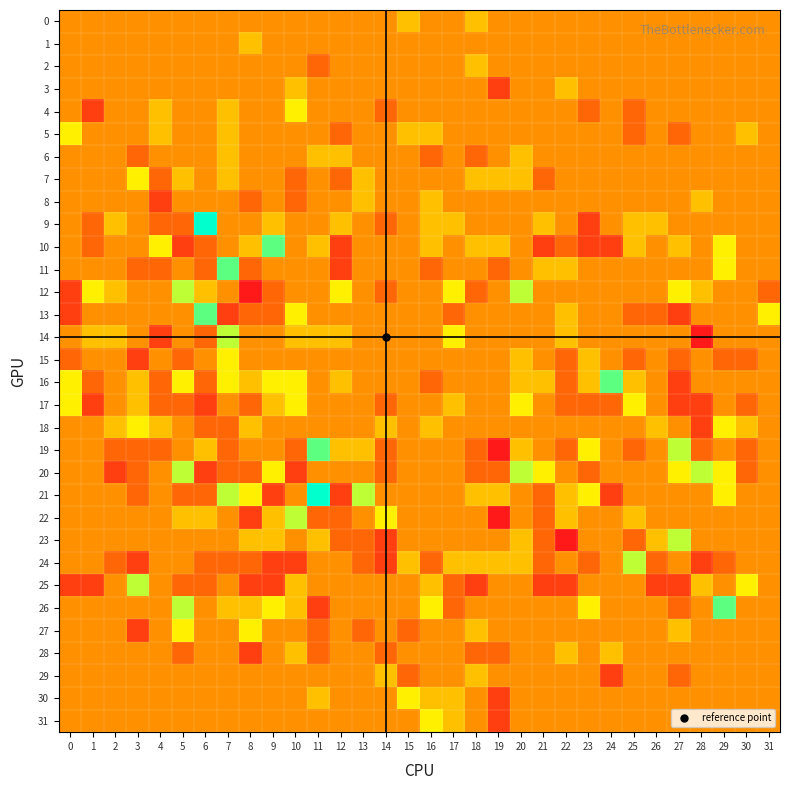

Reading right to left, what are all the values shown in this chart?

0: 31=0	30=0	29=0	28=0	27=0	26=0	25=0	24=0	23=0	22=0	21=0	20=0	19=0	18=1	17=0	16=0	15=1	14=0	13=0	12=0	11=0	10=0	9=0	8=0	7=0	6=0	5=0	4=0	3=0	2=0	1=0	0=0
1: 31=0	30=0	29=0	28=0	27=0	26=0	25=0	24=0	23=0	22=0	21=0	20=0	19=0	18=0	17=0	16=0	15=0	14=0	13=0	12=0	11=0	10=0	9=0	8=1	7=0	6=0	5=0	4=0	3=0	2=0	1=0	0=0
2: 31=0	30=0	29=0	28=0	27=0	26=0	25=0	24=0	23=0	22=0	21=0	20=0	19=0	18=1	17=0	16=0	15=0	14=0	13=0	12=0	11=-1	10=0	9=0	8=0	7=0	6=0	5=0	4=0	3=0	2=0	1=0	0=0
3: 31=0	30=0	29=0	28=0	27=0	26=0	25=0	24=0	23=0	22=1	21=0	20=0	19=-2	18=0	17=0	16=0	15=0	14=0	13=0	12=0	11=0	10=1	9=0	8=0	7=0	6=0	5=0	4=0	3=0	2=0	1=0	0=0
4: 31=0	30=0	29=0	28=0	27=0	26=0	25=-1	24=0	23=-1	22=0	21=0	20=0	19=0	18=0	17=0	16=0	15=0	14=-1	13=0	12=0	11=0	10=2	9=0	8=0	7=1	6=0	5=0	4=1	3=0	2=0	1=-2	0=0
5: 31=0	30=1	29=0	28=0	27=-1	26=0	25=-1	24=0	23=0	22=0	21=0	20=0	19=0	18=0	17=0	16=1	15=1	14=0	13=0	12=-1	11=0	10=0	9=0	8=0	7=1	6=0	5=0	4=1	3=0	2=0	1=0	0=2
6: 31=0	30=0	29=0	28=0	27=0	26=0	25=0	24=0	23=0	22=0	21=0	20=1	19=0	18=-1	17=0	16=-1	15=0	14=0	13=0	12=1	11=1	10=0	9=0	8=0	7=1	6=0	5=0	4=0	3=-1	2=0	1=0	0=0
7: 31=0	30=0	29=0	28=0	27=0	26=0	25=0	24=0	23=0	22=0	21=-1	20=1	19=1	18=1	17=0	16=0	15=0	14=0	13=1	12=-1	11=0	10=-1	9=0	8=0	7=1	6=0	5=1	4=-1	3=2	2=0	1=0	0=0
8: 31=0	30=0	29=0	28=1	27=0	26=0	25=0	24=0	23=0	22=0	21=0	20=0	19=0	18=0	17=0	16=1	15=0	14=0	13=1	12=0	11=0	10=-1	9=0	8=-1	7=0	6=0	5=0	4=-2	3=0	2=0	1=0	0=0
9: 31=0	30=0	29=0	28=0	27=0	26=1	25=1	24=0	23=-2	22=0	21=1	20=0	19=0	18=0	17=1	16=1	15=0	14=-1	13=0	12=1	11=0	10=0	9=1	8=0	7=0	6=5	5=-1	4=-1	3=0	2=1	1=-1	0=0
10: 31=0	30=0	29=2	28=0	27=1	26=0	25=1	24=-2	23=-2	22=-1	21=-2	20=0	19=1	18=1	17=0	16=1	15=0	14=0	13=0	12=-2	11=1	10=0	9=4	8=1	7=0	6=-1	5=-2	4=2	3=0	2=0	1=-1	0=0
11: 31=0	30=0	29=2	28=0	27=0	26=0	25=0	24=0	23=0	22=1	21=1	20=0	19=-1	18=0	17=0	16=-1	15=0	14=0	13=0	12=-2	11=0	10=0	9=0	8=-1	7=4	6=-1	5=0	4=-1	3=-1	2=0	1=0	0=0
12: 31=-1	30=0	29=0	28=1	27=2	26=0	25=0	24=0	23=0	22=0	21=0	20=3	19=0	18=-1	17=2	16=0	15=0	14=-1	13=0	12=2	11=0	10=0	9=-1	8=-3	7=0	6=1	5=3	4=0	3=0	2=1	1=2	0=-2
13: 31=2	30=0	29=0	28=0	27=-2	26=-1	25=-1	24=0	23=0	22=1	21=0	20=0	19=0	18=0	17=-1	16=0	15=0	14=0	13=0	12=0	11=0	10=2	9=-1	8=-1	7=-2	6=4	5=0	4=0	3=0	2=0	1=0	0=-2
14: 31=0	30=0	29=0	28=-3	27=0	26=0	25=0	24=0	23=0	22=1	21=0	20=0	19=0	18=0	17=2	16=0	15=0	14=0	13=0	12=1	11=1	10=1	9=0	8=0	7=3	6=-1	5=0	4=-2	3=0	2=1	1=1	0=0
15: 31=0	30=-1	29=-1	28=0	27=-1	26=0	25=-1	24=0	23=1	22=-1	21=0	20=1	19=0	18=0	17=0	16=0	15=0	14=0	13=0	12=0	11=0	10=0	9=0	8=0	7=2	6=0	5=-1	4=0	3=-2	2=0	1=0	0=-1
16: 31=0	30=0	29=0	28=0	27=-2	26=0	25=1	24=4	23=1	22=-1	21=1	20=1	19=0	18=0	17=0	16=-1	15=0	14=0	13=0	12=1	11=0	10=2	9=2	8=1	7=2	6=-1	5=2	4=-1	3=1	2=0	1=-1	0=2
17: 31=0	30=-1	29=0	28=-2	27=-2	26=0	25=2	24=-1	23=-1	22=-1	21=0	20=2	19=0	18=0	17=1	16=0	15=0	14=-1	13=0	12=0	11=0	10=2	9=1	8=-1	7=0	6=-2	5=-1	4=-1	3=1	2=0	1=-2	0=2
18: 31=0	30=1	29=2	28=-2	27=0	26=1	25=0	24=0	23=0	22=0	21=0	20=0	19=0	18=0	17=0	16=1	15=0	14=1	13=0	12=0	11=0	10=0	9=0	8=1	7=-1	6=-1	5=0	4=1	3=2	2=1	1=0	0=0
19: 31=0	30=-1	29=0	28=-1	27=3	26=0	25=-1	24=0	23=2	22=-1	21=0	20=1	19=-3	18=-1	17=0	16=0	15=0	14=-1	13=1	12=1	11=4	10=-1	9=0	8=0	7=-1	6=1	5=0	4=-1	3=-1	2=-1	1=0	0=0
20: 31=0	30=-1	29=2	28=3	27=2	26=0	25=0	24=0	23=-1	22=0	21=2	20=3	19=-1	18=-1	17=0	16=0	15=0	14=-1	13=0	12=0	11=0	10=-2	9=2	8=-1	7=-1	6=-2	5=3	4=0	3=-1	2=-2	1=0	0=0
21: 31=0	30=0	29=2	28=0	27=0	26=0	25=0	24=-2	23=2	22=1	21=-1	20=0	19=1	18=1	17=0	16=0	15=0	14=0	13=3	12=-2	11=5	10=0	9=-2	8=2	7=3	6=-1	5=-1	4=0	3=-1	2=0	1=0	0=0
22: 31=0	30=0	29=0	28=0	27=0	26=0	25=1	24=0	23=0	22=1	21=-1	20=0	19=-3	18=0	17=0	16=0	15=0	14=2	13=0	12=-1	11=-1	10=3	9=1	8=-2	7=0	6=1	5=1	4=0	3=0	2=0	1=0	0=0
23: 31=0	30=0	29=0	28=0	27=3	26=1	25=-1	24=0	23=0	22=-3	21=-1	20=1	19=0	18=0	17=0	16=0	15=0	14=-2	13=-1	12=-1	11=1	10=0	9=1	8=1	7=0	6=0	5=0	4=0	3=0	2=0	1=0	0=0
24: 31=0	30=0	29=-1	28=-2	27=0	26=-1	25=3	24=0	23=-1	22=0	21=-1	20=1	19=1	18=1	17=1	16=-1	15=1	14=-2	13=-1	12=0	11=0	10=-2	9=-2	8=-1	7=-1	6=-1	5=0	4=0	3=-2	2=-1	1=0	0=0
25: 31=0	30=2	29=0	28=1	27=-2	26=-2	25=0	24=0	23=0	22=-2	21=-2	20=0	19=0	18=-2	17=-1	16=1	15=0	14=0	13=0	12=0	11=0	10=1	9=-2	8=-2	7=0	6=-1	5=-1	4=0	3=3	2=0	1=-2	0=-2
26: 31=0	30=0	29=4	28=0	27=-1	26=0	25=0	24=0	23=2	22=0	21=0	20=0	19=0	18=0	17=-1	16=2	15=0	14=0	13=0	12=0	11=-2	10=1	9=2	8=1	7=1	6=0	5=3	4=0	3=0	2=0	1=0	0=0
27: 31=0	30=0	29=0	28=0	27=1	26=0	25=0	24=0	23=0	22=0	21=0	20=0	19=0	18=1	17=0	16=0	15=-1	14=0	13=-1	12=0	11=-1	10=0	9=0	8=2	7=0	6=0	5=2	4=0	3=-2	2=0	1=0	0=0
28: 31=0	30=0	29=0	28=0	27=0	26=0	25=0	24=1	23=0	22=1	21=0	20=0	19=-1	18=-1	17=0	16=0	15=0	14=-1	13=0	12=0	11=-1	10=1	9=0	8=-2	7=0	6=0	5=-1	4=0	3=0	2=0	1=0	0=0
29: 31=0	30=0	29=0	28=0	27=-1	26=0	25=0	24=-2	23=0	22=0	21=0	20=0	19=0	18=1	17=0	16=0	15=-1	14=1	13=0	12=0	11=0	10=0	9=0	8=0	7=0	6=0	5=0	4=0	3=0	2=0	1=0	0=0
30: 31=0	30=0	29=0	28=0	27=0	26=0	25=0	24=0	23=0	22=0	21=0	20=0	19=-2	18=0	17=1	16=1	15=2	14=0	13=0	12=0	11=1	10=0	9=0	8=0	7=0	6=0	5=0	4=0	3=0	2=0	1=0	0=0
31: 31=0	30=0	29=0	28=0	27=0	26=0	25=0	24=0	23=0	22=0	21=0	20=0	19=-2	18=0	17=1	16=2	15=0	14=0	13=0	12=0	11=0	10=0	9=0	8=0	7=0	6=0	5=0	4=0	3=0	2=0	1=0	0=0